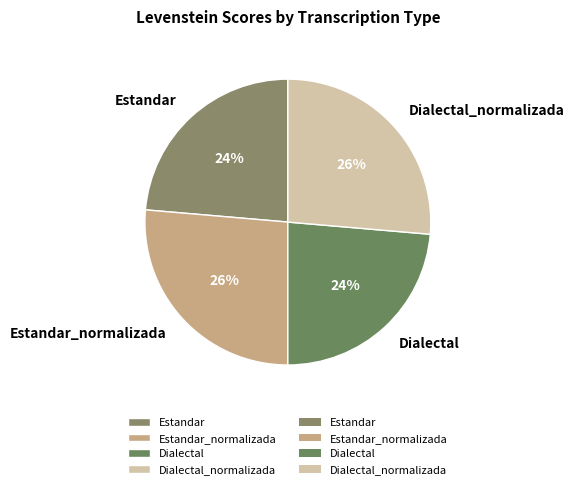

Does Estandar represent more than half of the total?

No